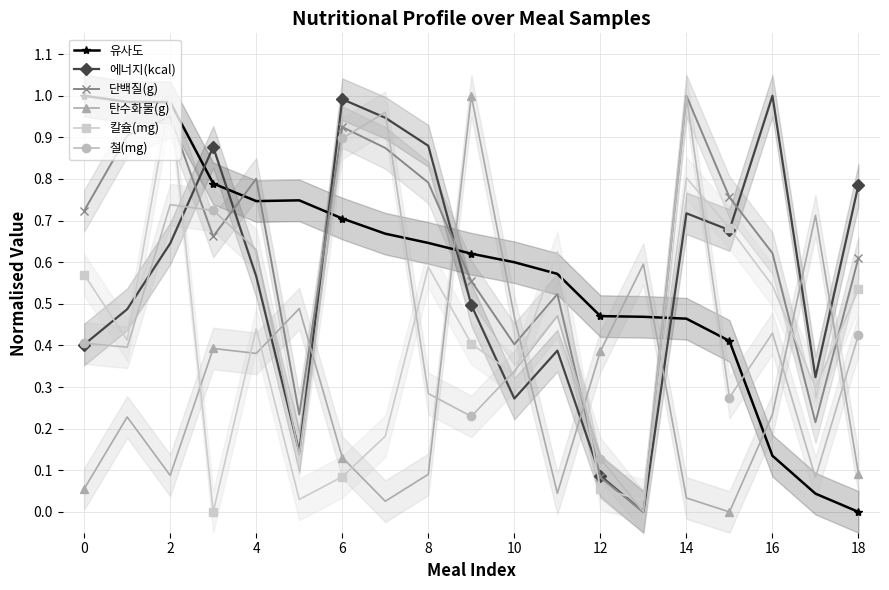

How many times do 단백질(g) and 탄수화물(g) cross each other?

8